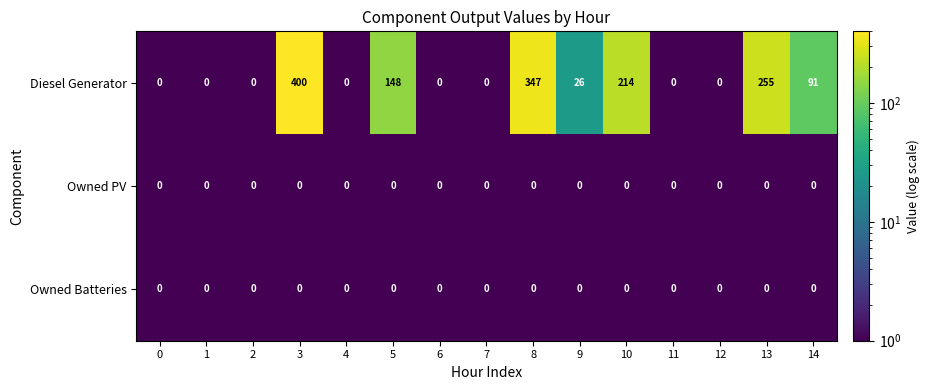

True or false: Owned PV has a value of 0 at 12.

True